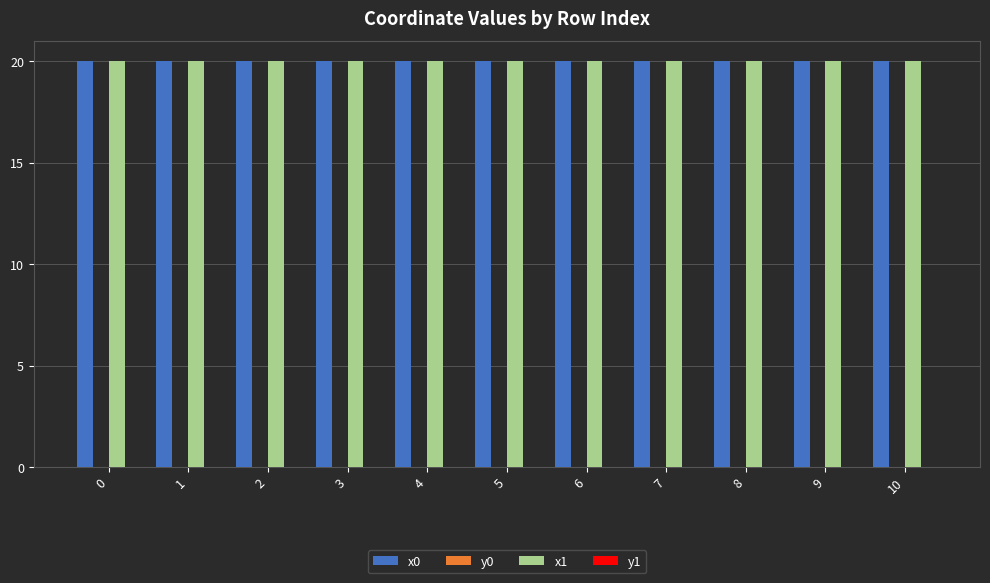

How many data points does each series have?

11